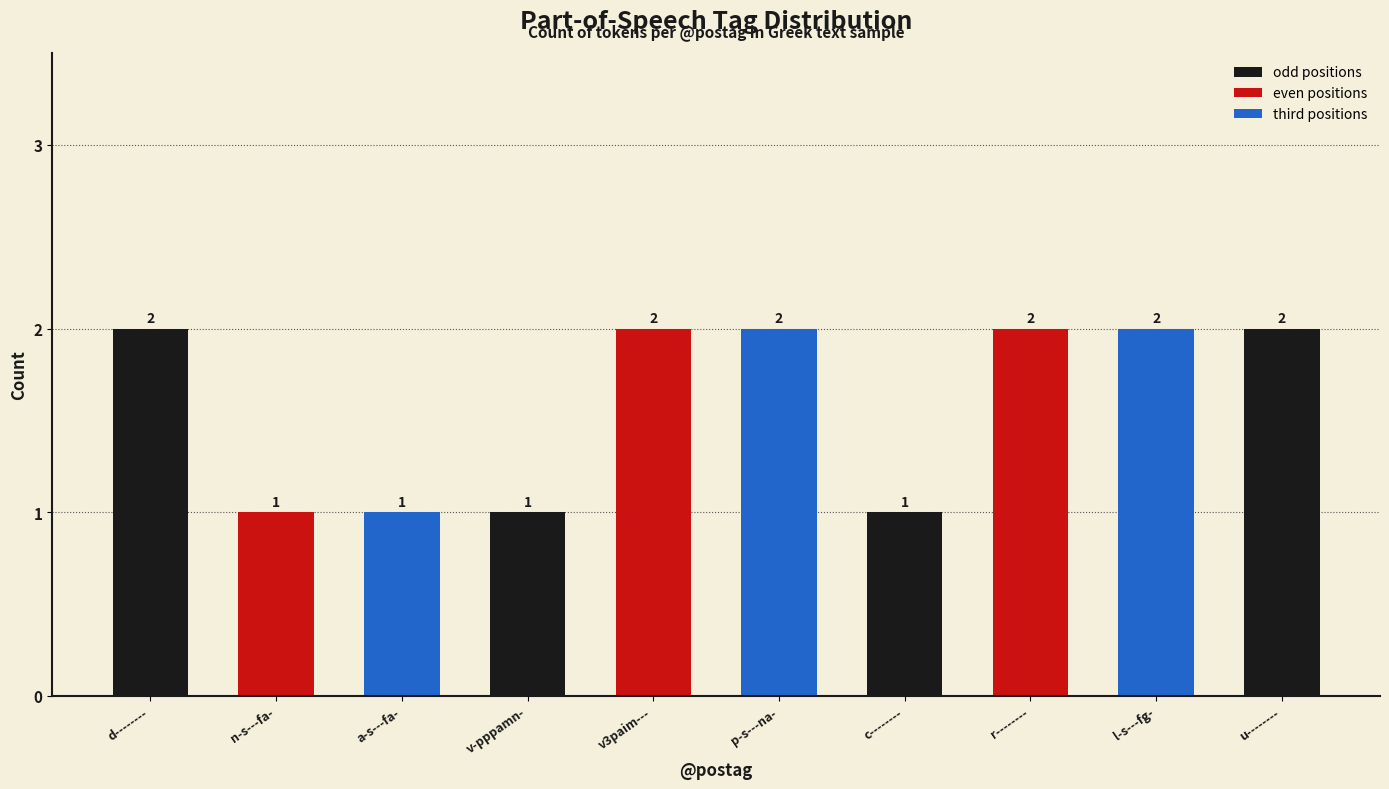

Reading left to right, list all the values displayed in this chart.

d--------=2	n-s---fa-=1	a-s---fa-=1	v-pppamn-=1	v3paim---=2	p-s---na-=2	c--------=1	r--------=2	l-s---fg-=2	u--------=2